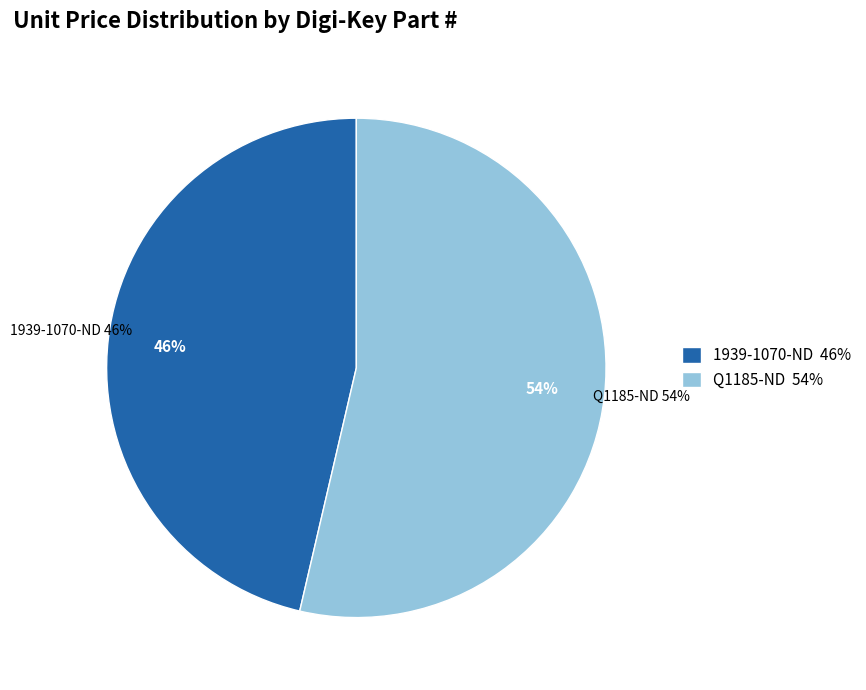

To the nearest percent, what is the combined percentage of Q1185-ND and 1939-1070-ND?

100%